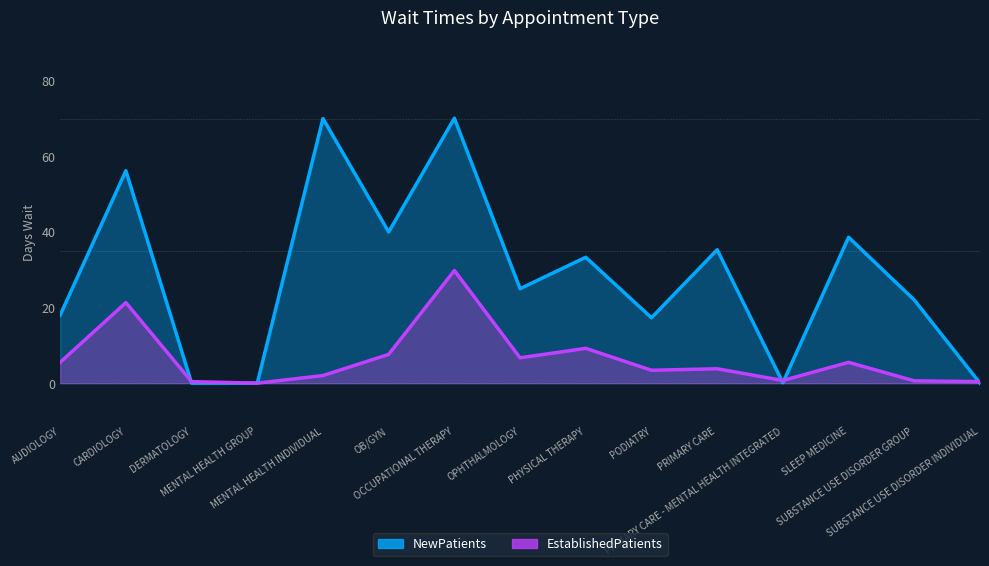

The NewPatients series shows 70.0 at MENTAL HEALTH INDIVIDUAL. True or false?

True